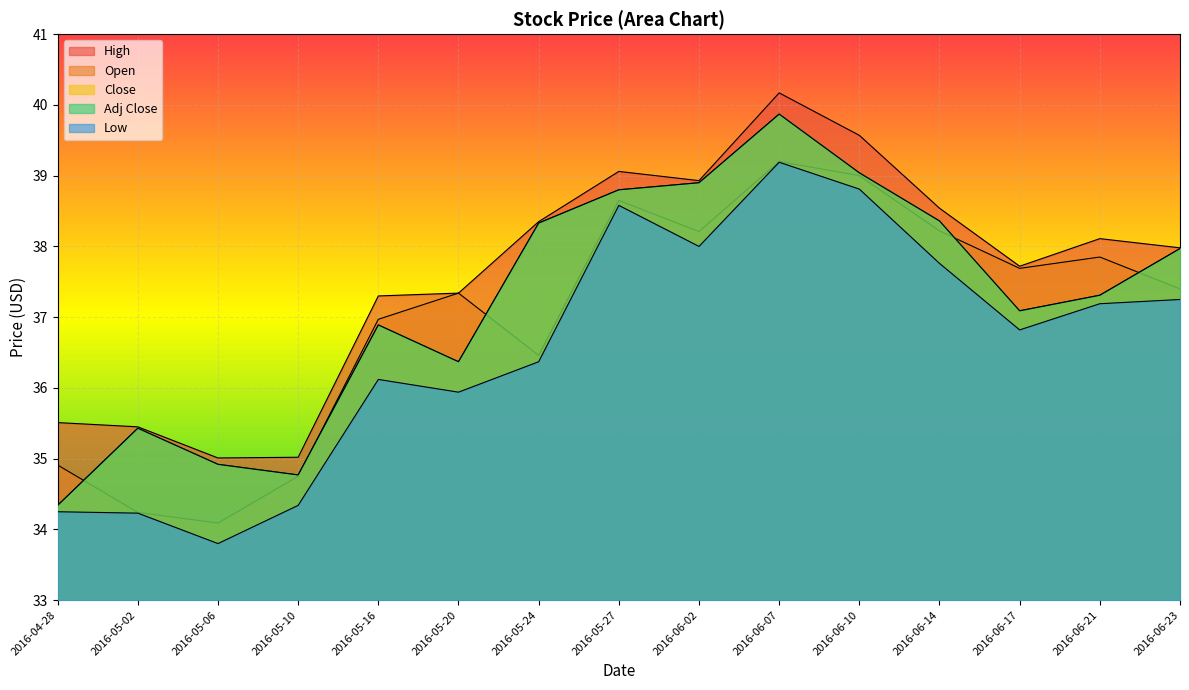

At which label does Adj Close reach its peak?

2016-06-07